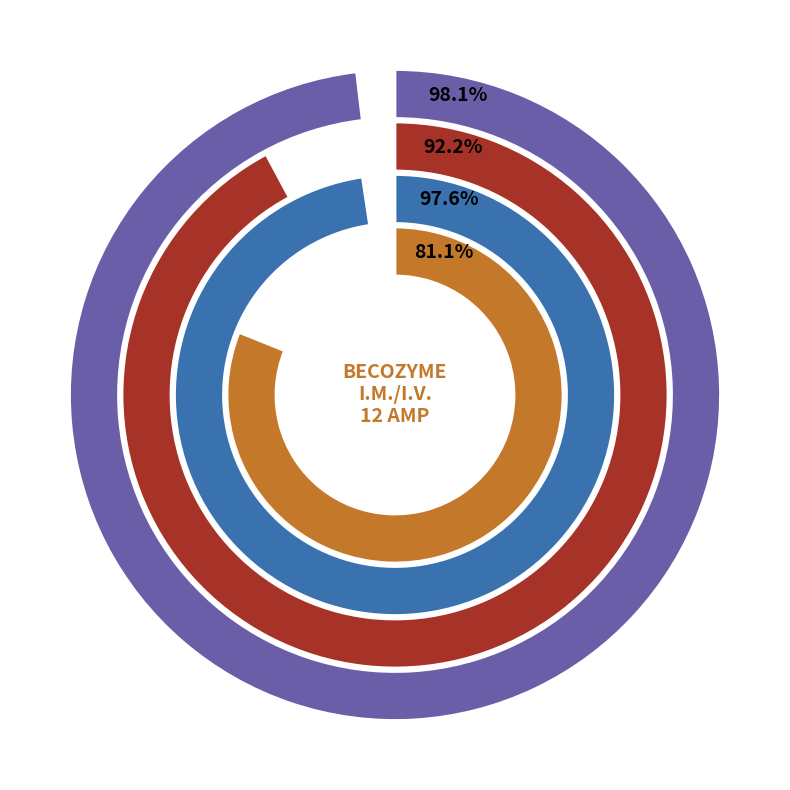

Which slice is the largest?

AVIVAVASC 5/160MG